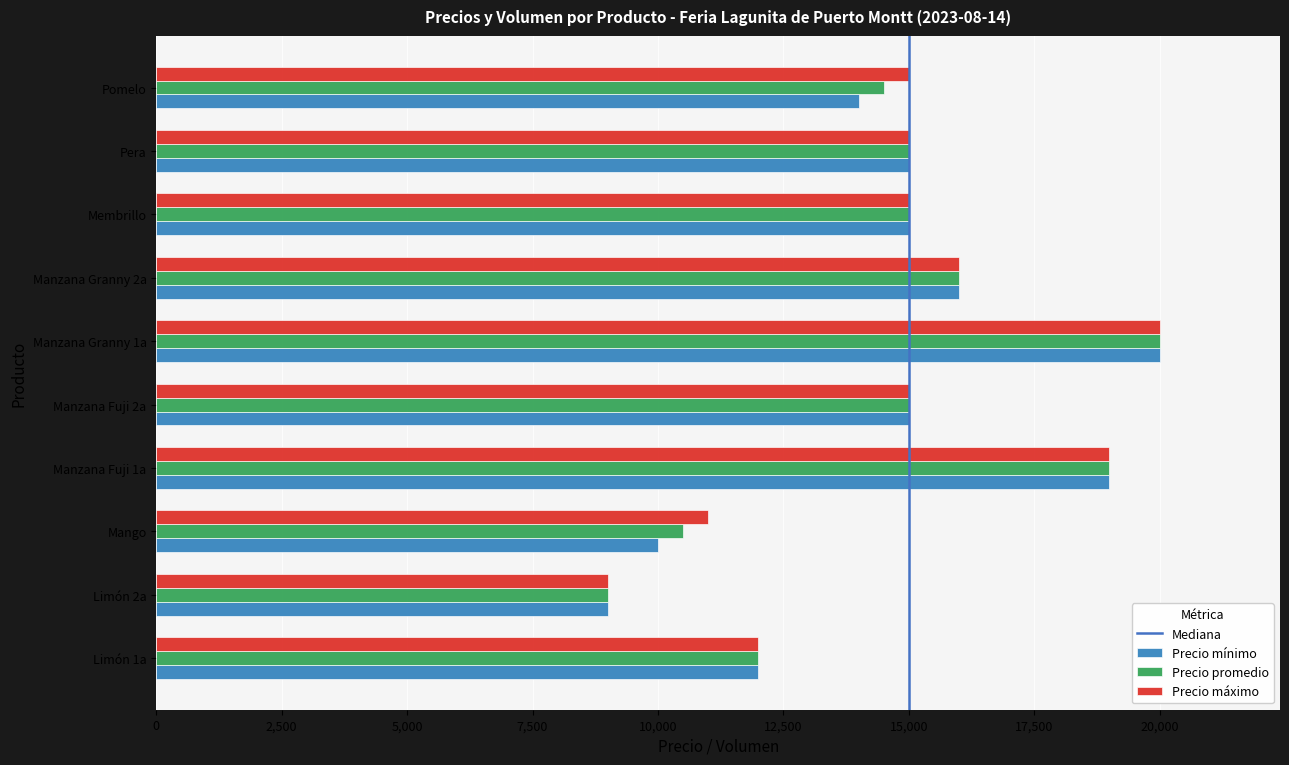

Is it true that Precio mínimo equals 4257 at Pera?

False